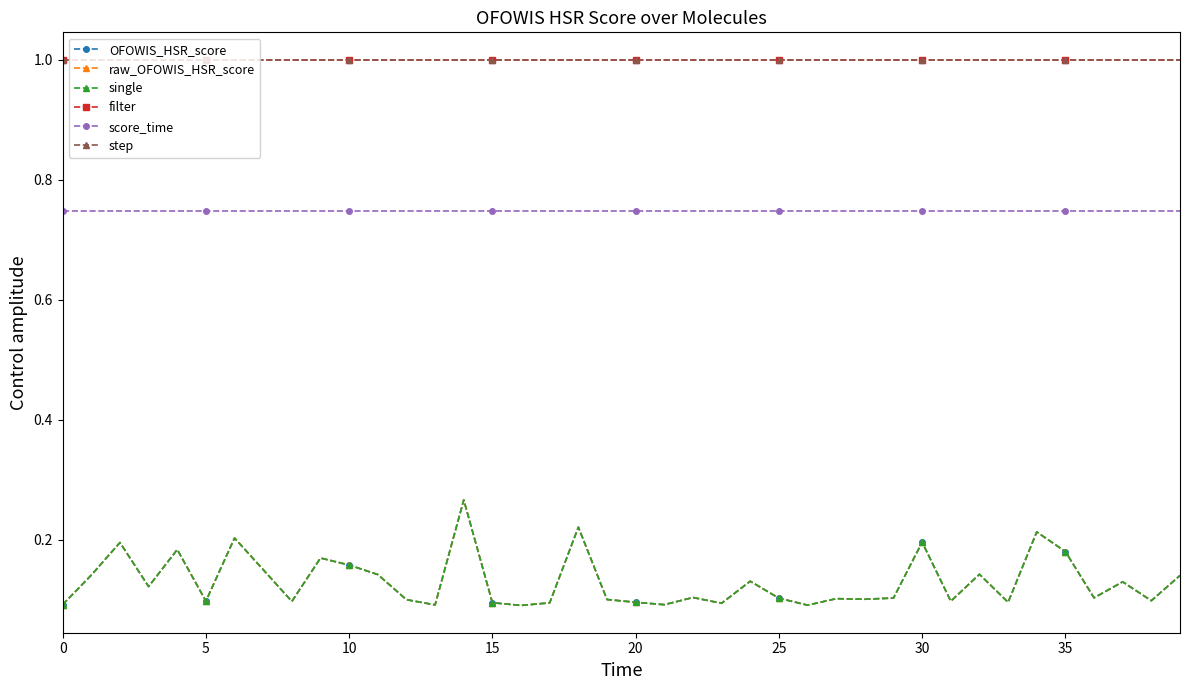

Is this an area chart (filled region under the line)?

No